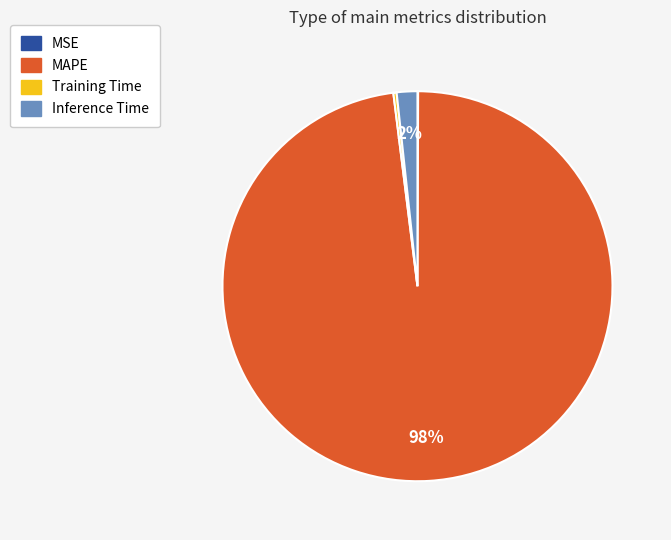

True or false: Inference Time accounts for 7% of the total.

False